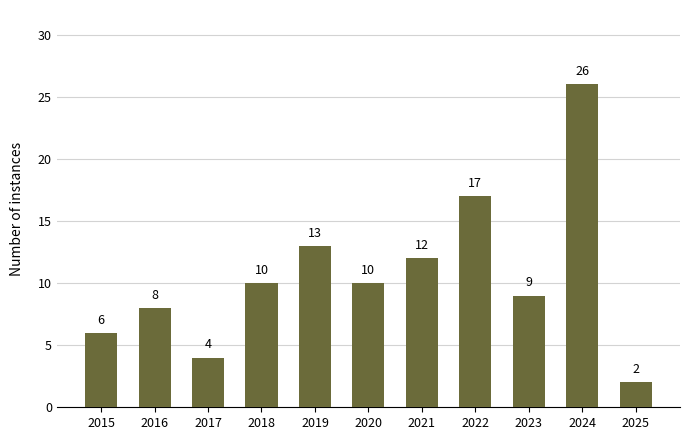

How many bars are there in total?

11